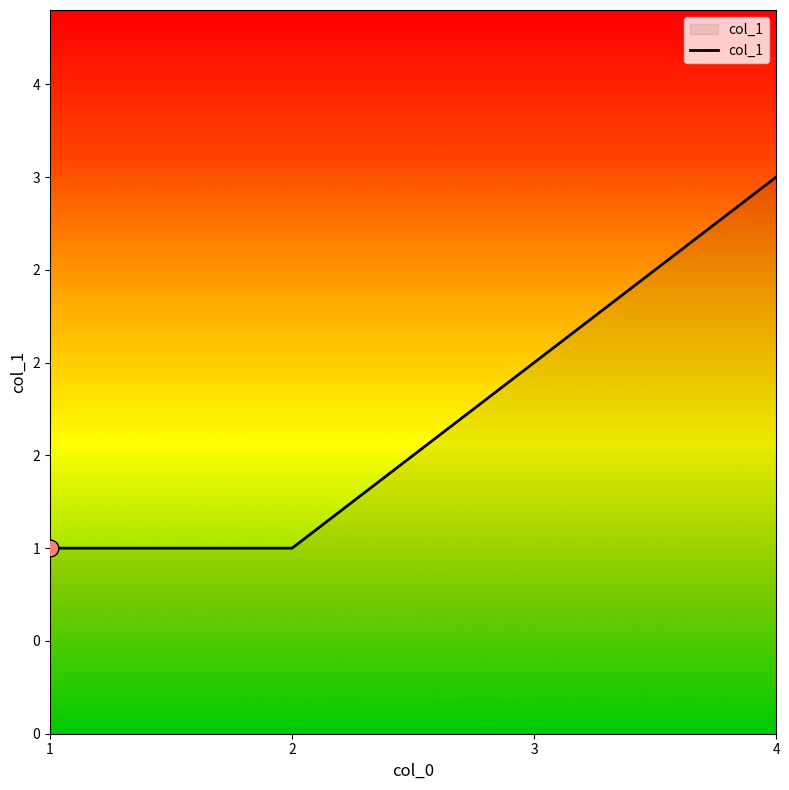

Is this an area chart (filled region under the line)?

Yes